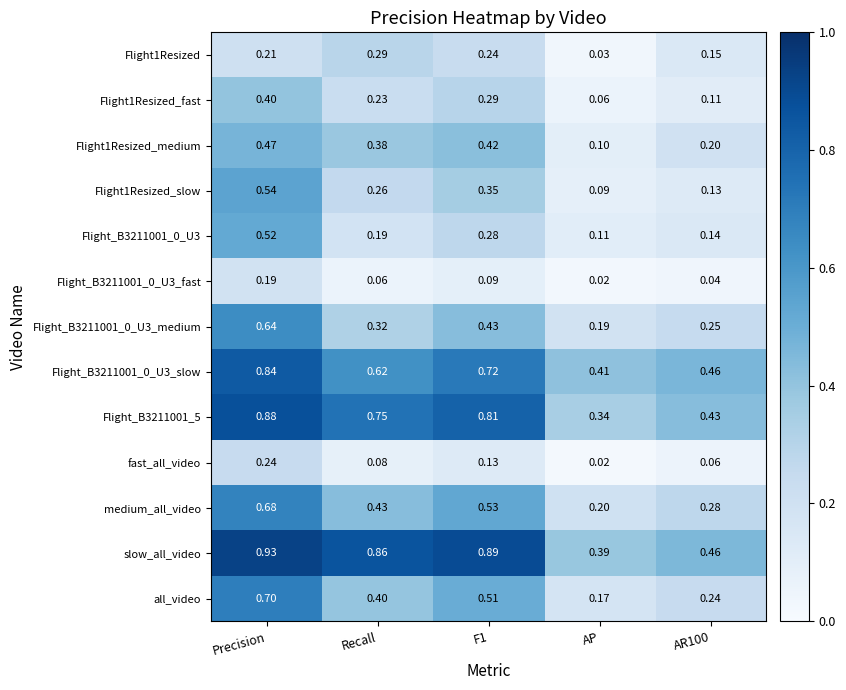

Which series has the largest total across all categories?

slow_all_video